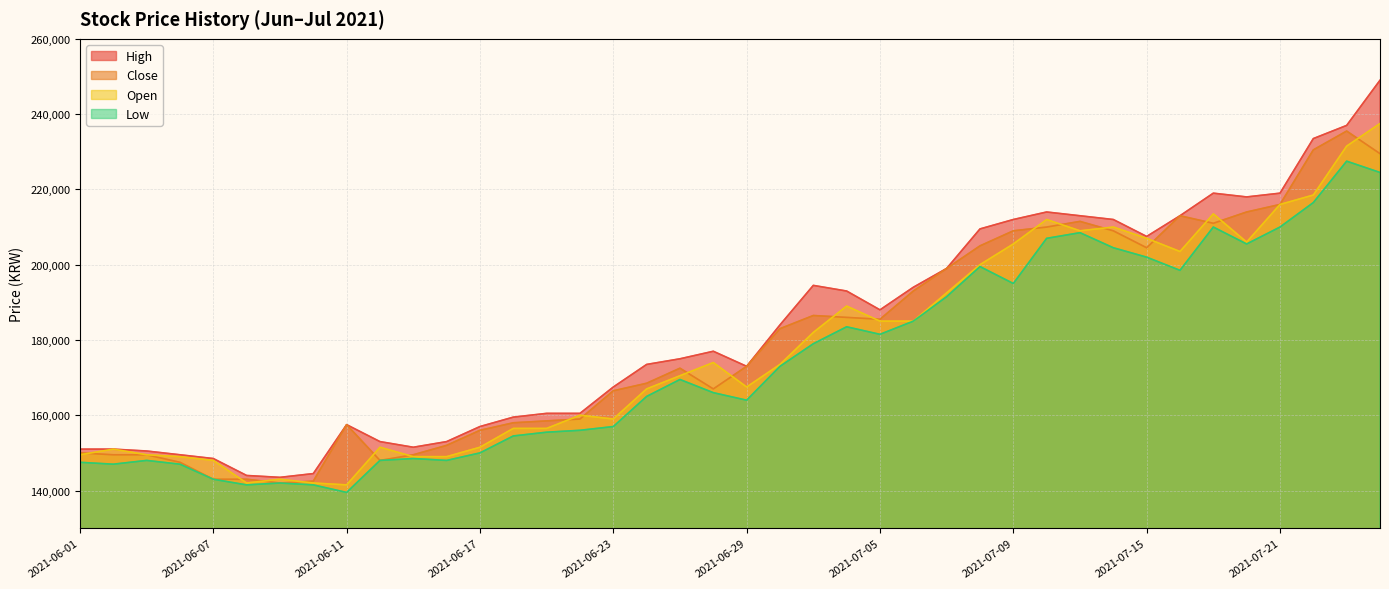

What is the difference between the Open values at 2021-06-29 and 2021-07-01?

14500